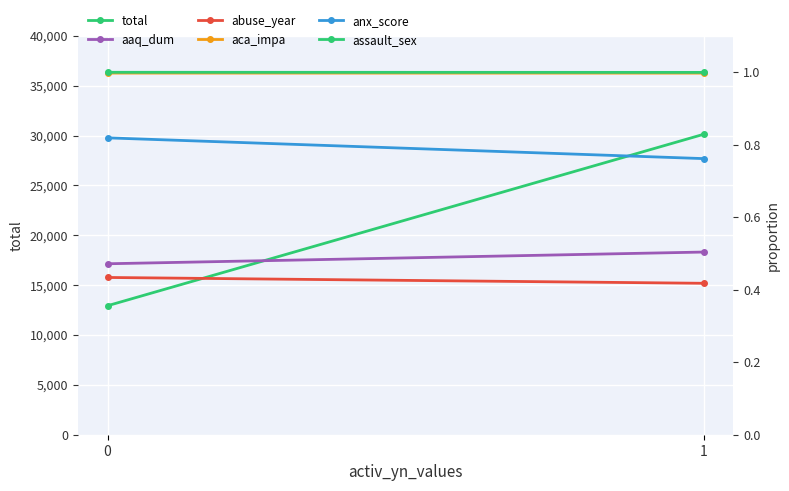

What are all the series names shown in the legend?

total, aaq_dum, abuse_year, aca_impa, anx_score, assault_sex